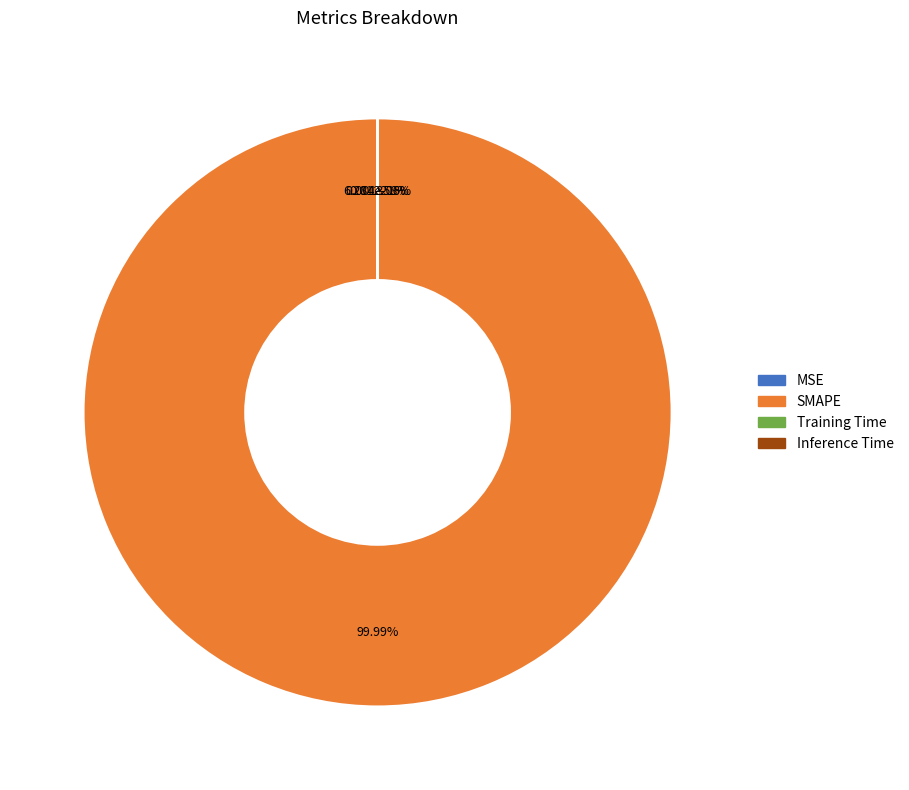

True or false: SMAPE accounts for 100% of the total.

True